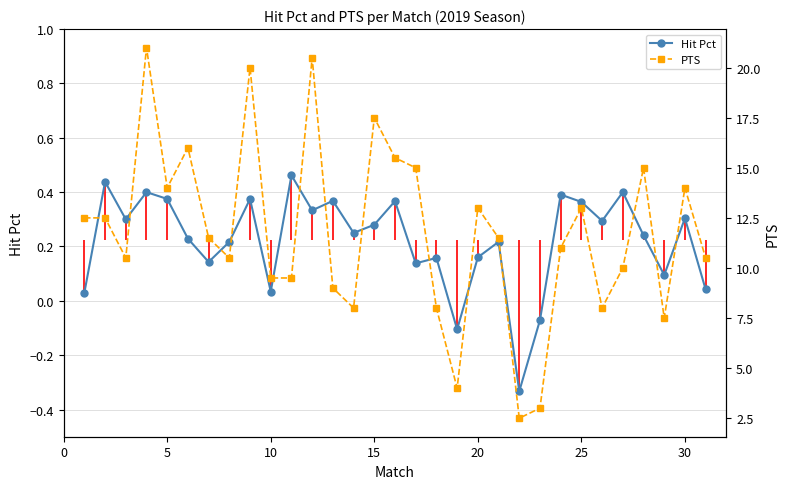

How many data points does each series have?

31